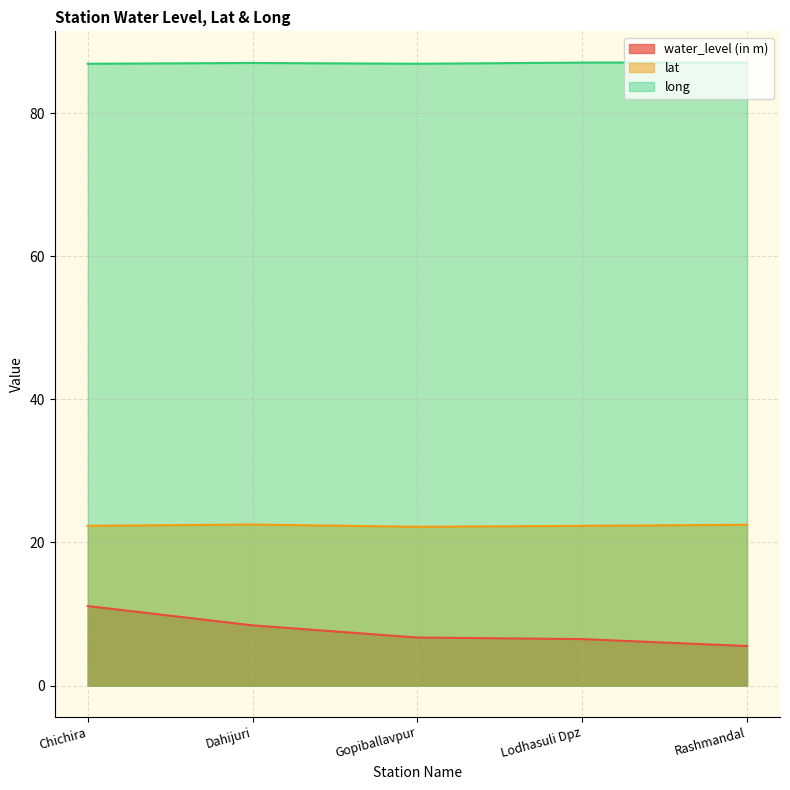

Which category has the highest value across all series?

Rashmandal